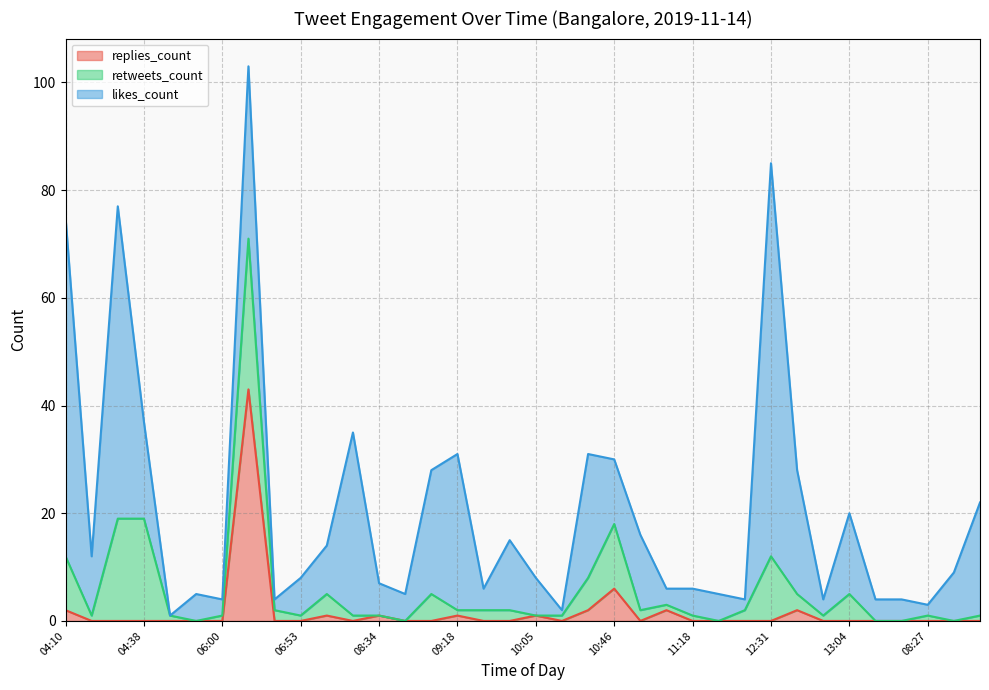

What is the difference between the maximum and minimum values in the replies_count series?

43